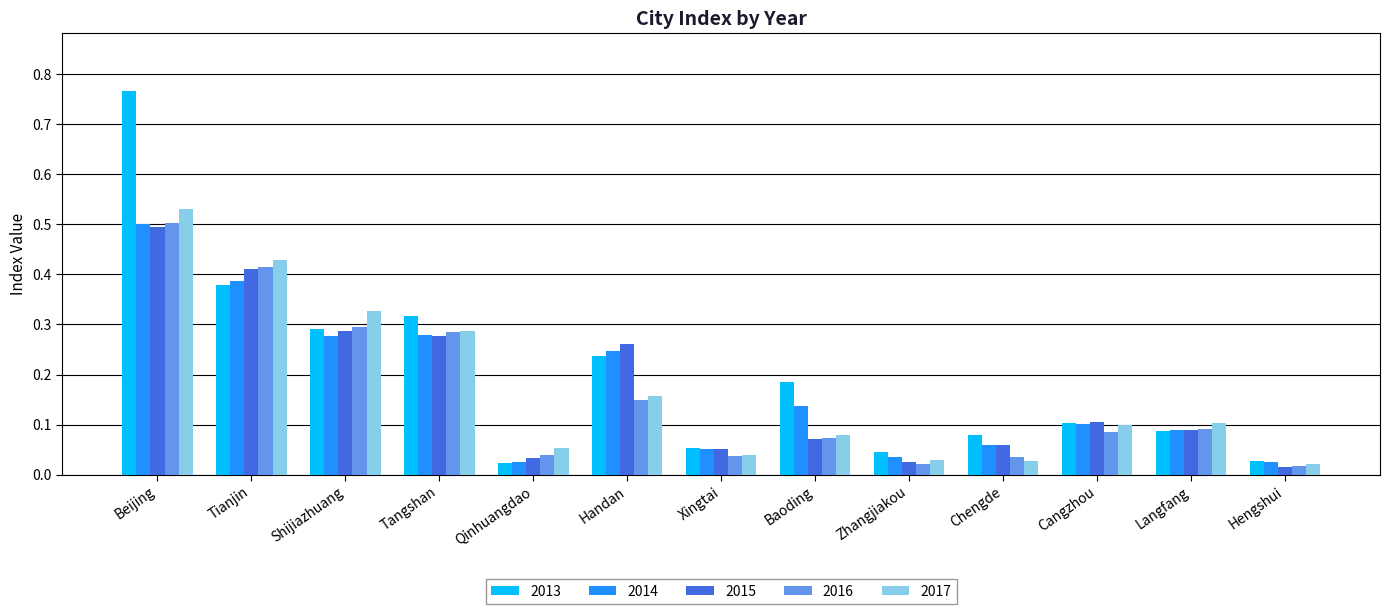

Which series has the widest spread of values?

2013